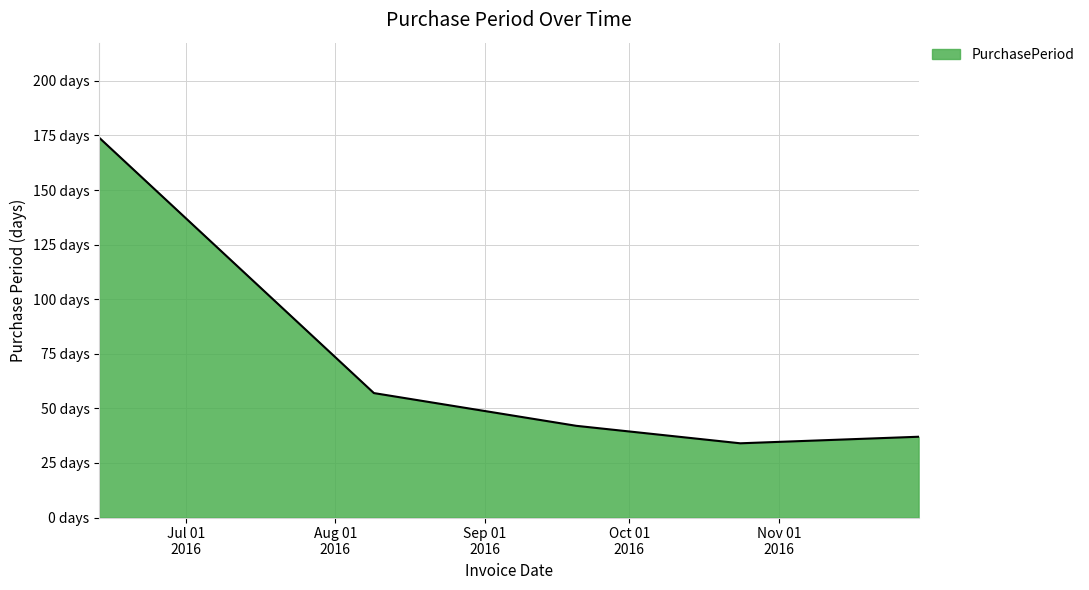

Is this an area chart (filled region under the line)?

Yes